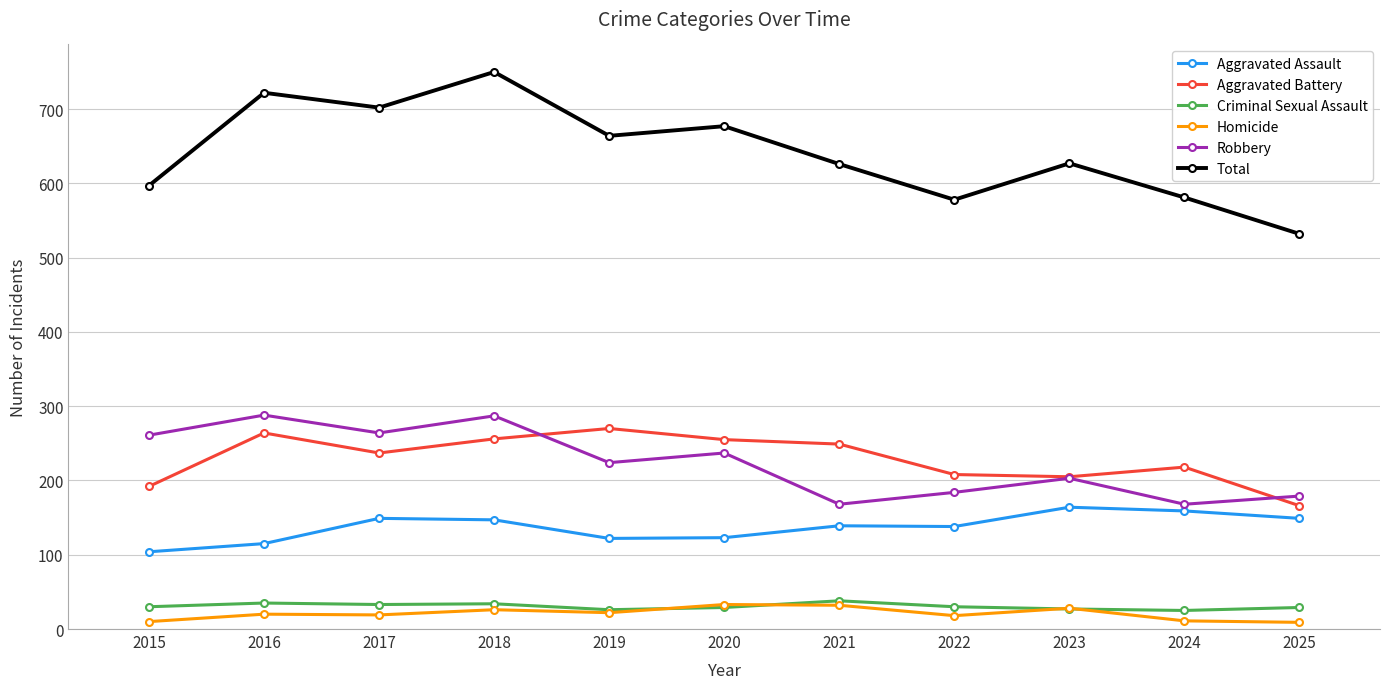

How many interior local peaks does the Total series have?

4